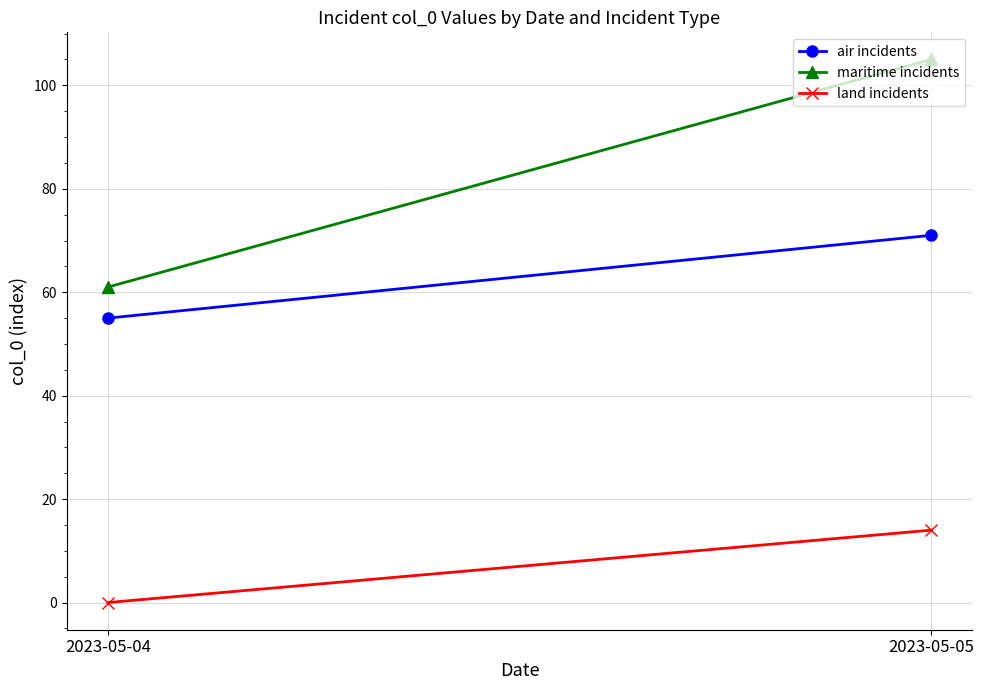

What is the difference between the air incidents values at 2023-05-05 and 2023-05-04?

16